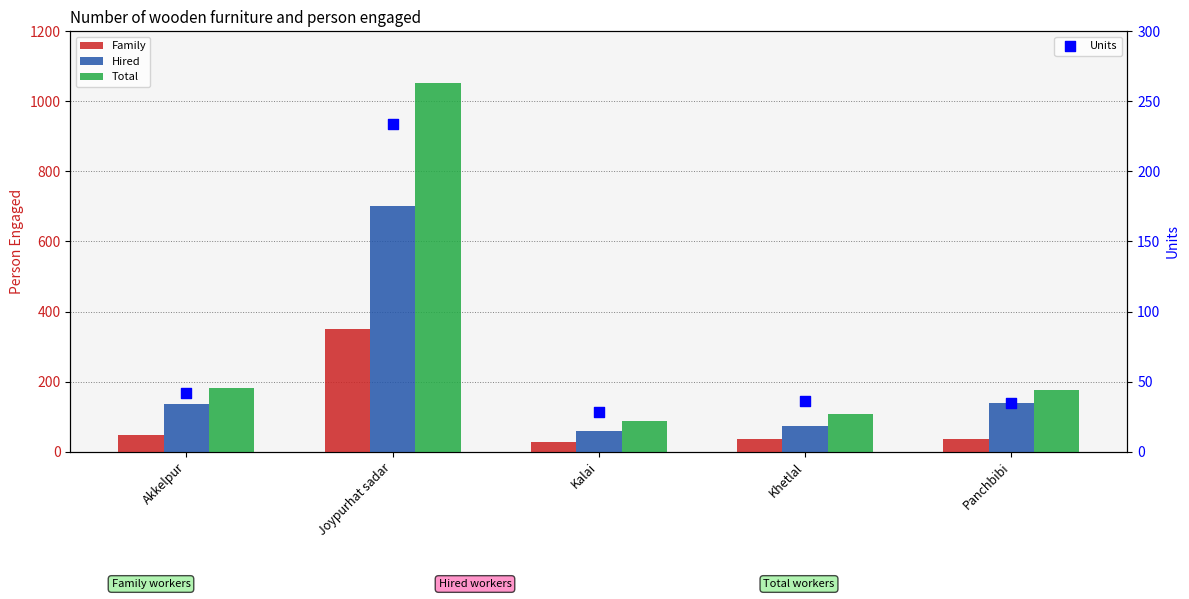

What are all the series names shown in the legend?

Family, Hired, Total, Units